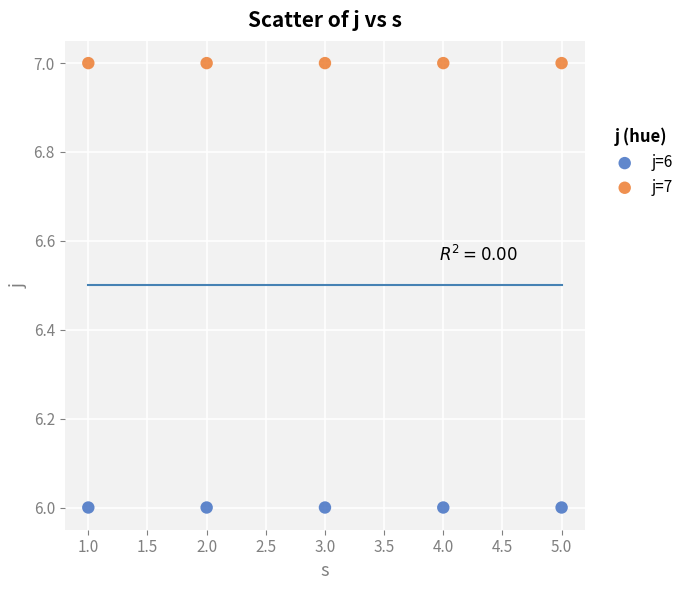

Which series reaches the minimum Y coordinate?

j=6